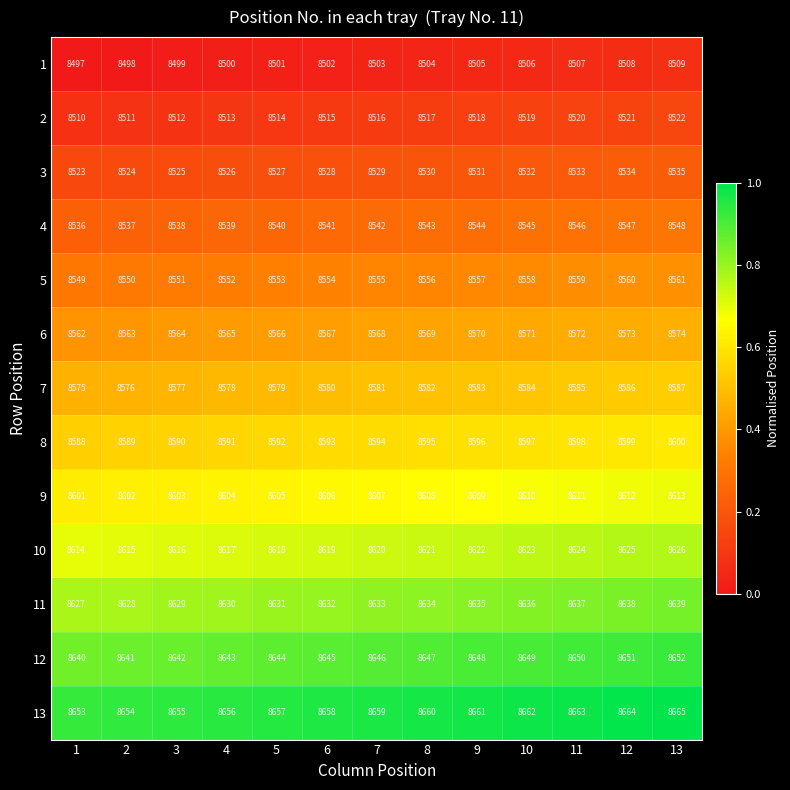

What is the average value of the 8 series?

8594